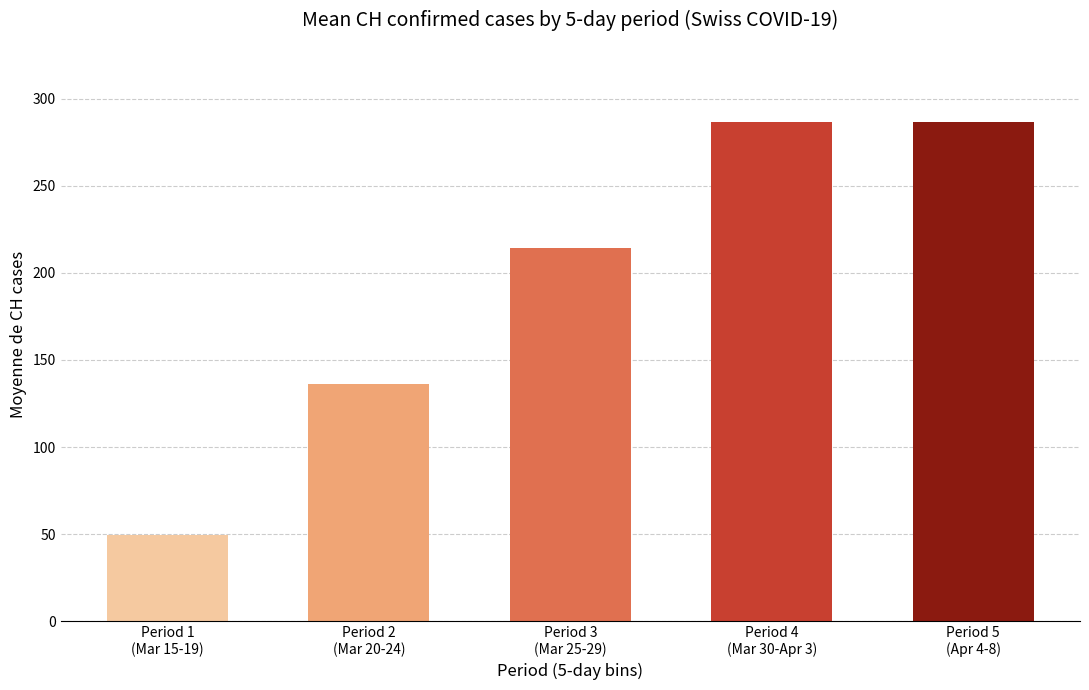

Where is the data nearest to the value 168?

Period 2
(Mar 20-24)